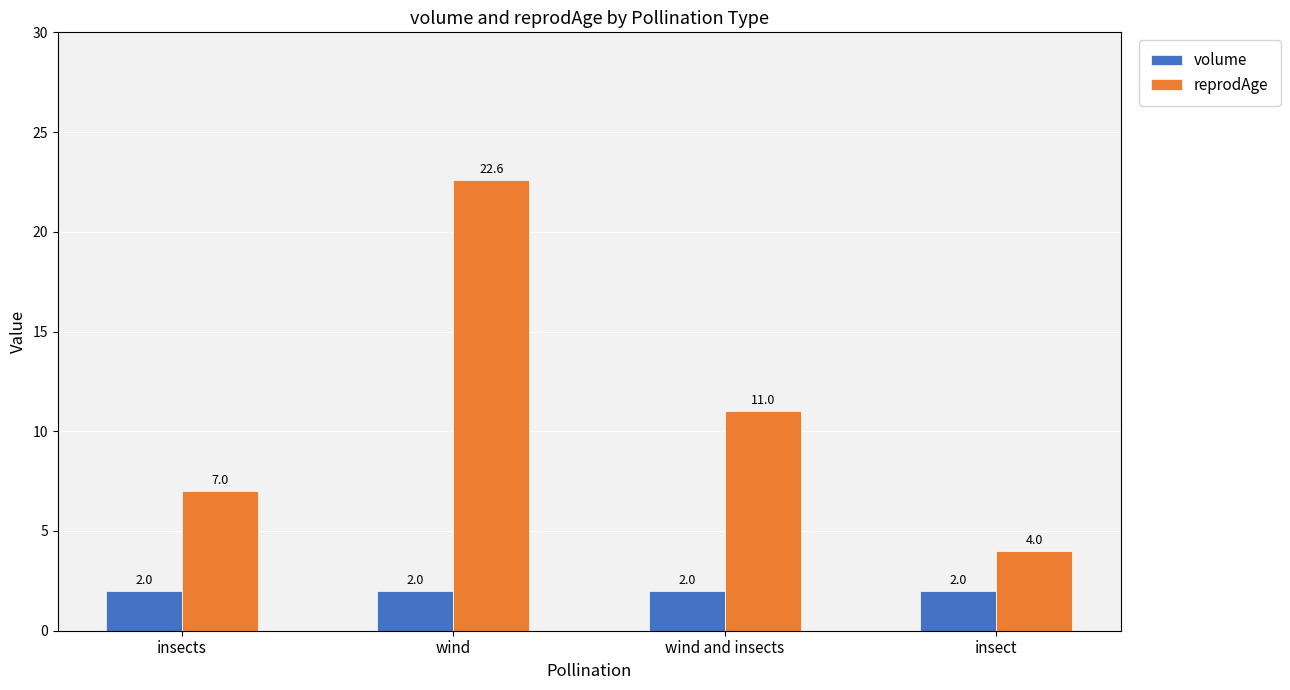

Rank the series by their maximum value, from highest to lowest.

reprodAge, volume